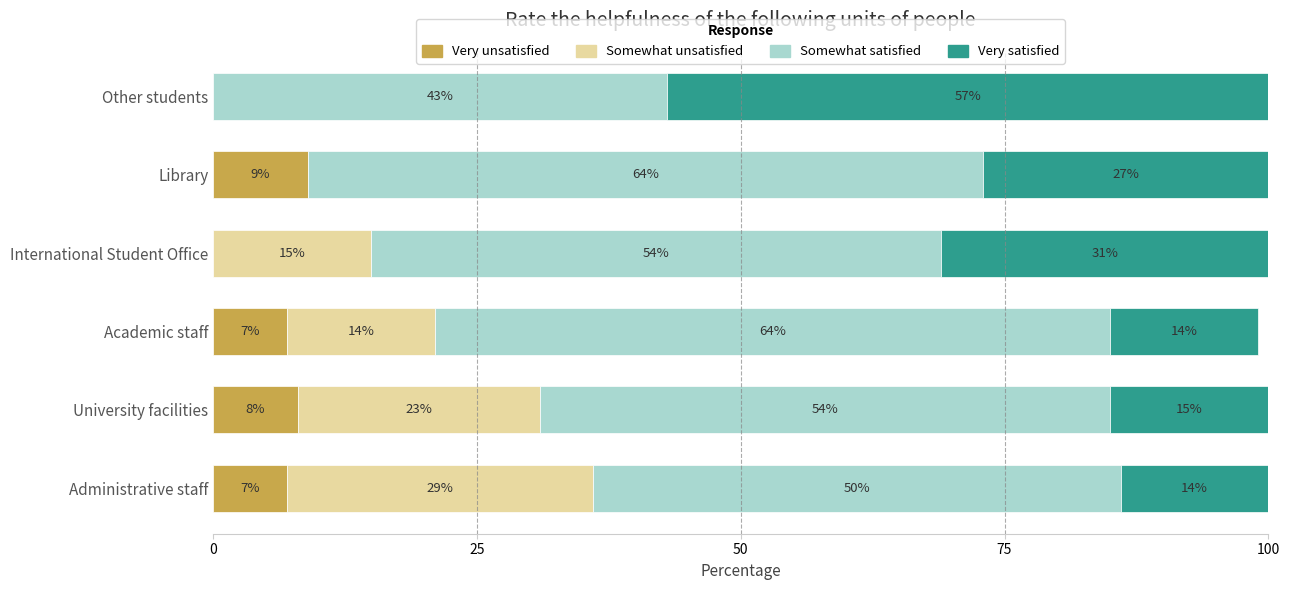

How many positive values does the Very unsatisfied series have?

4